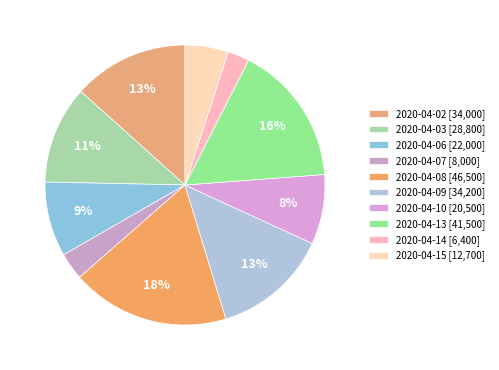

What portion of the pie excludes 2020-04-13?

83.7%